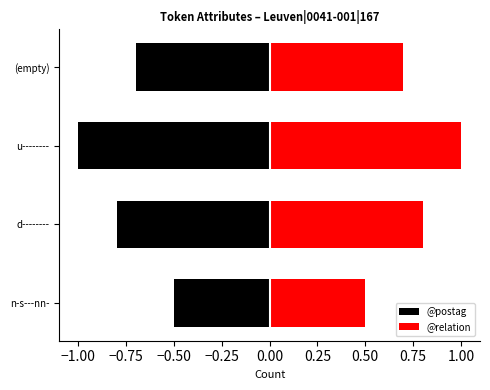

Which series changed the most between u-------- and (empty)?

@postag